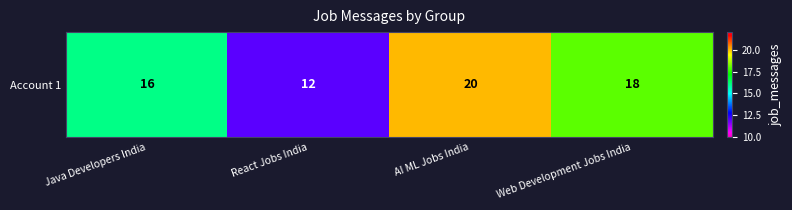

What is the difference between the values at AI ML Jobs India and React Jobs India?

8